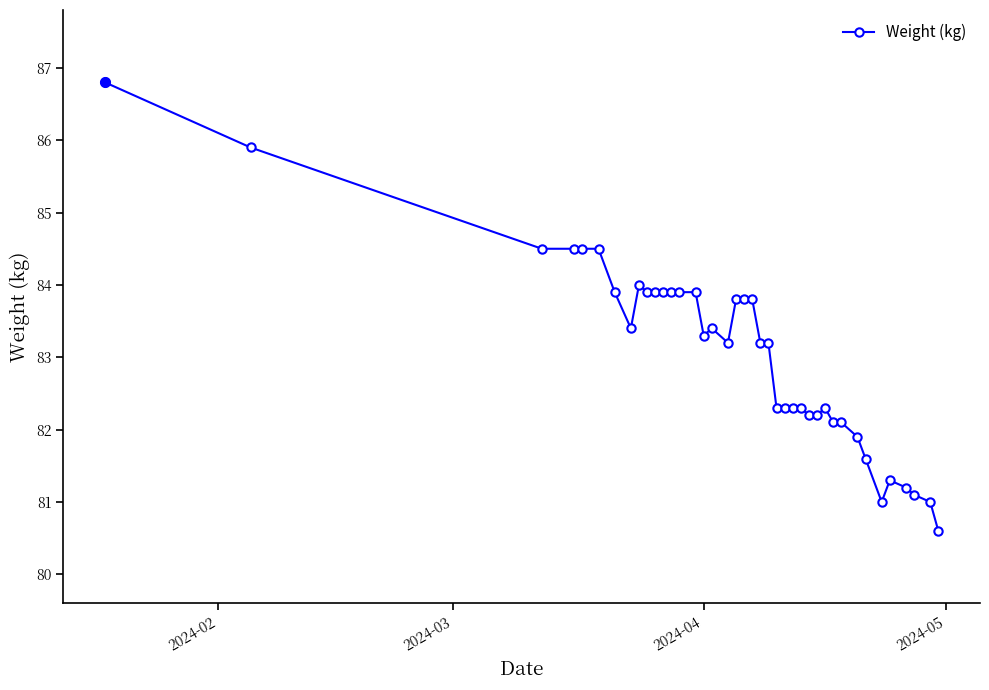

Does the chart have visible grid lines?

No